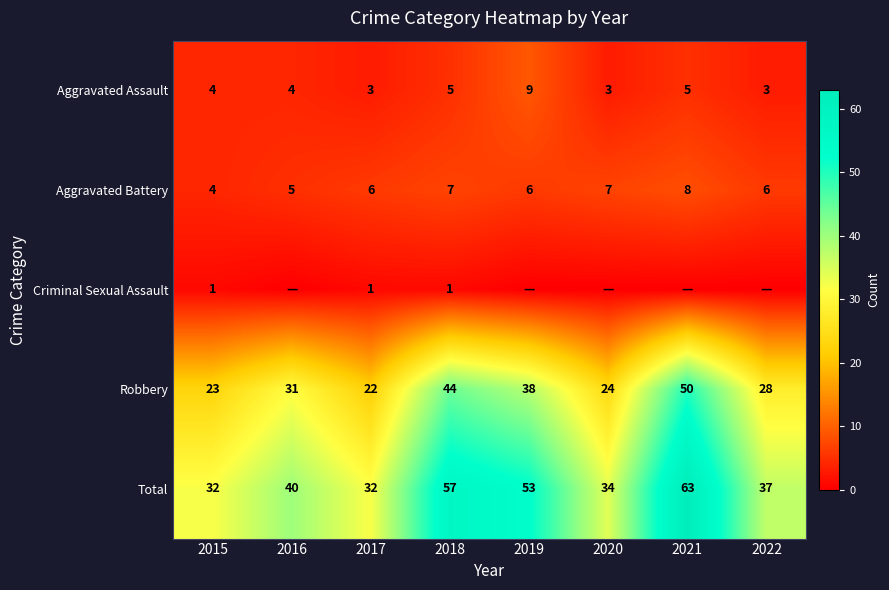

What is the average value of the Aggravated Battery series?

6